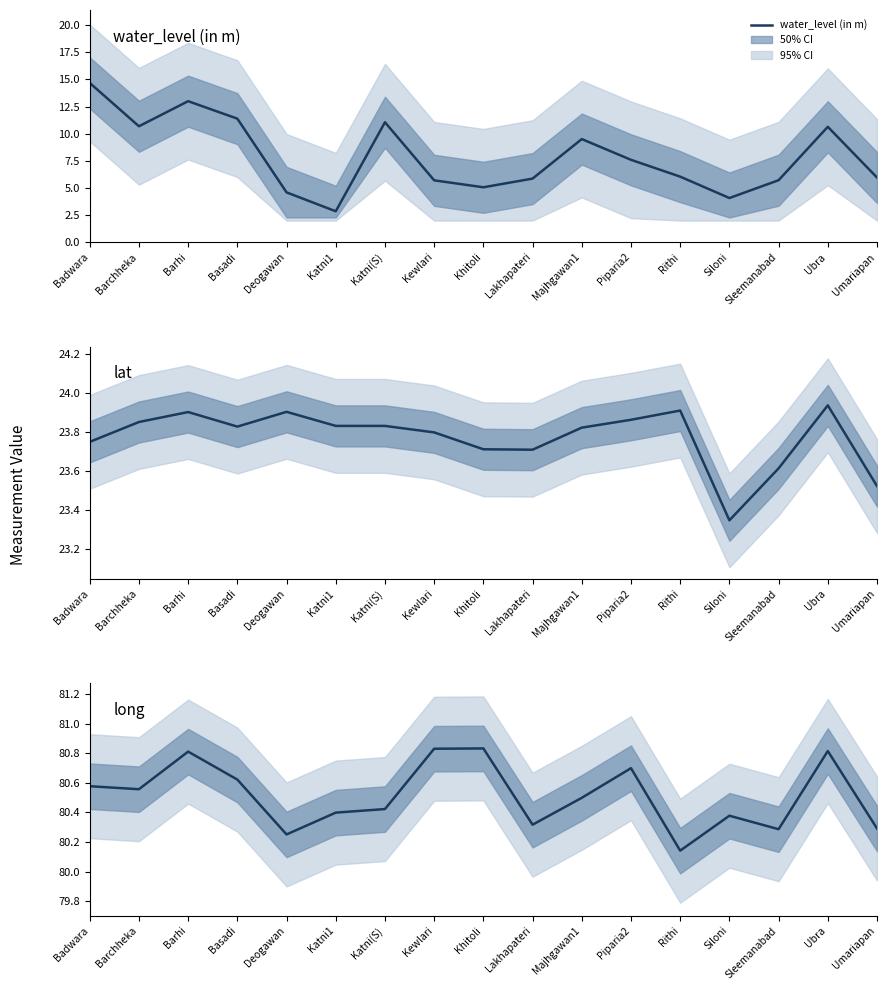

How many data points does each series have?

17